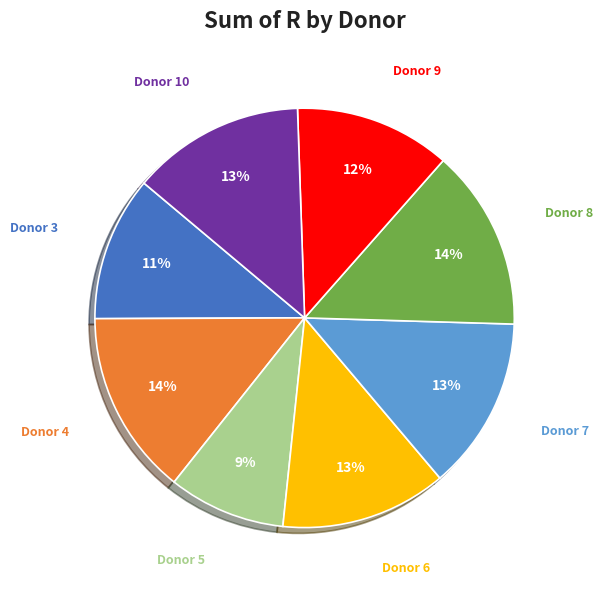

Count the number of slices in the pie.

8